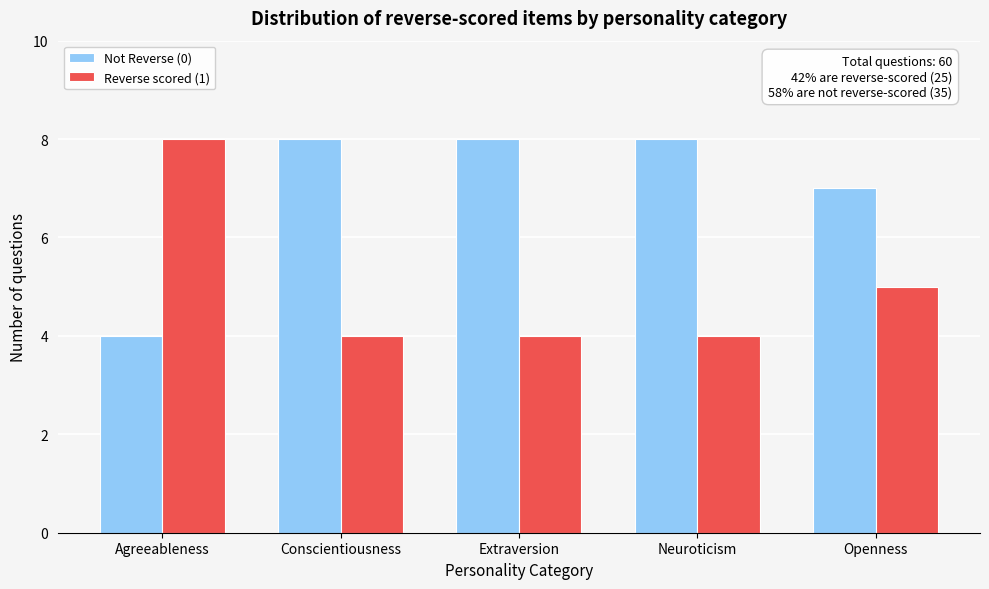

Reading right to left, what are all the values shown in this chart?

Not Reverse (0): 7	8	8	8	4
Reverse scored (1): 5	4	4	4	8